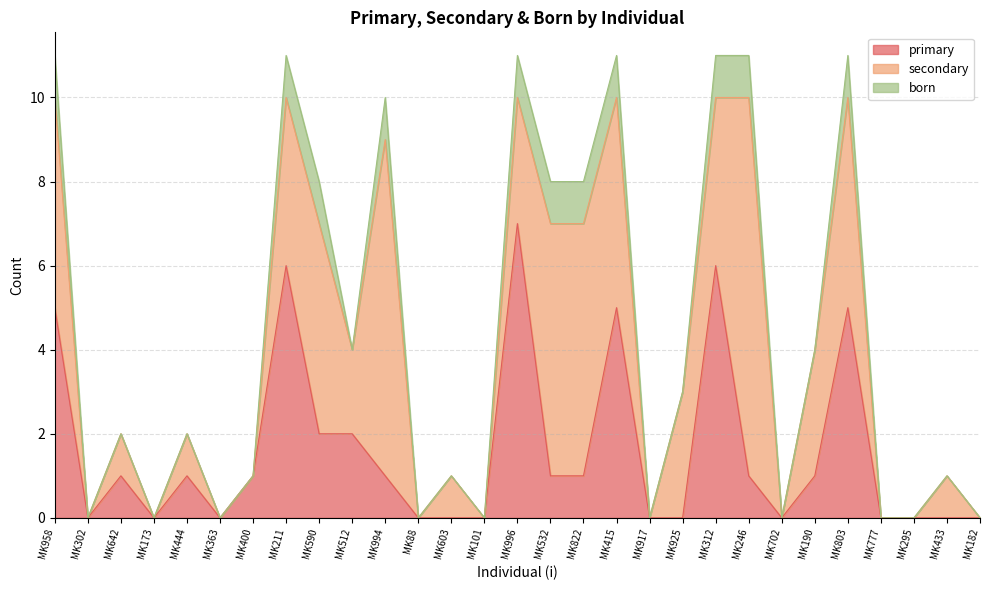

Reading left to right, what are all the values shown in this chart?

primary: MK958=5	MK302=0	MK642=1	MK173=0	MK444=1	MK363=0	MK400=1	MK211=6	MK590=2	MK512=2	MK994=1	MK88=0	MK603=0	MK101=0	MK996=7	MK532=1	MK822=1	MK415=5	MK917=0	MK925=0	MK312=6	MK246=1	MK702=0	MK190=1	MK803=5	MK777=0	MK295=0	MK433=0	MK182=0
secondary: MK958=5	MK302=0	MK642=1	MK173=0	MK444=1	MK363=0	MK400=0	MK211=4	MK590=5	MK512=2	MK994=8	MK88=0	MK603=1	MK101=0	MK996=3	MK532=6	MK822=6	MK415=5	MK917=0	MK925=3	MK312=4	MK246=9	MK702=0	MK190=3	MK803=5	MK777=0	MK295=0	MK433=1	MK182=0
born: MK958=1	MK302=0	MK642=0	MK173=0	MK444=0	MK363=0	MK400=0	MK211=1	MK590=1	MK512=0	MK994=1	MK88=0	MK603=0	MK101=0	MK996=1	MK532=1	MK822=1	MK415=1	MK917=0	MK925=0	MK312=1	MK246=1	MK702=0	MK190=0	MK803=1	MK777=0	MK295=0	MK433=0	MK182=0